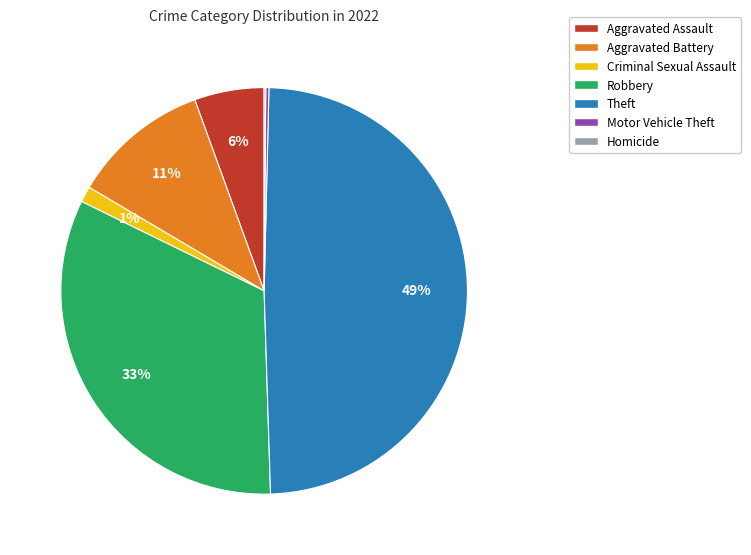

Which category has the biggest portion of the pie?

Theft